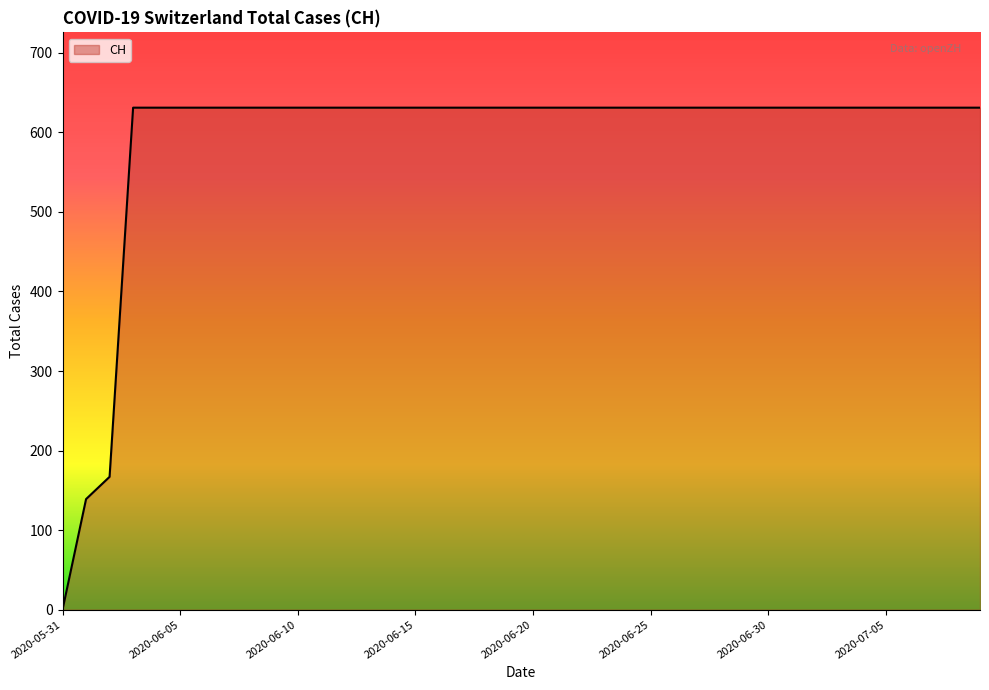

What is the difference between the maximum and minimum values?

631